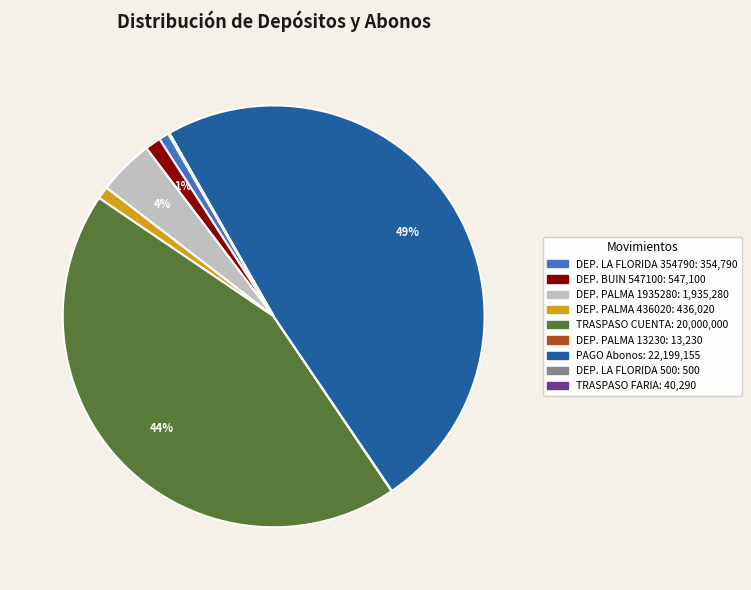

To the nearest percent, what is the average slice percentage?

11%